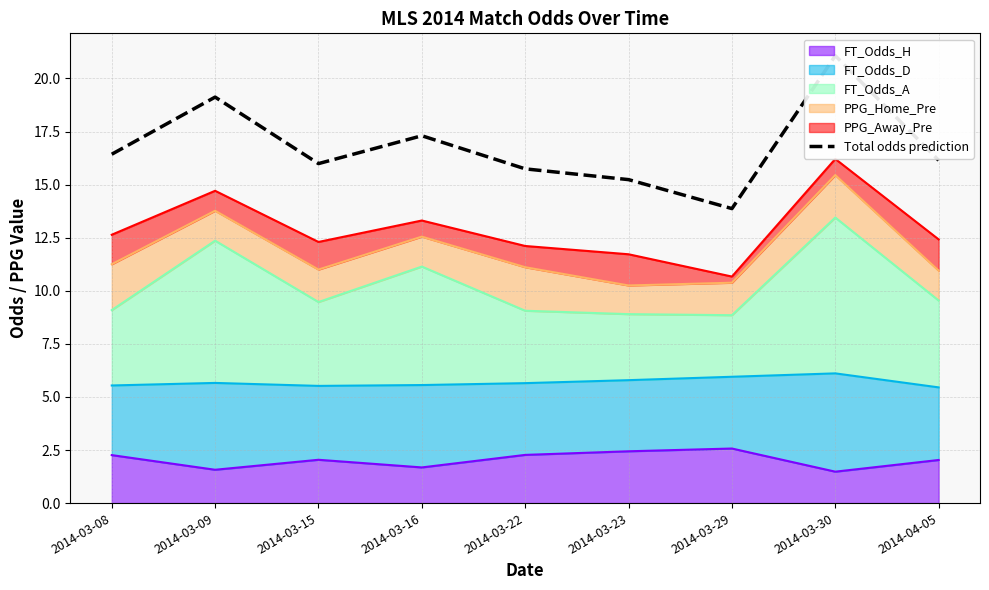

What is the minimum value for FT_Odds_H?

1.5